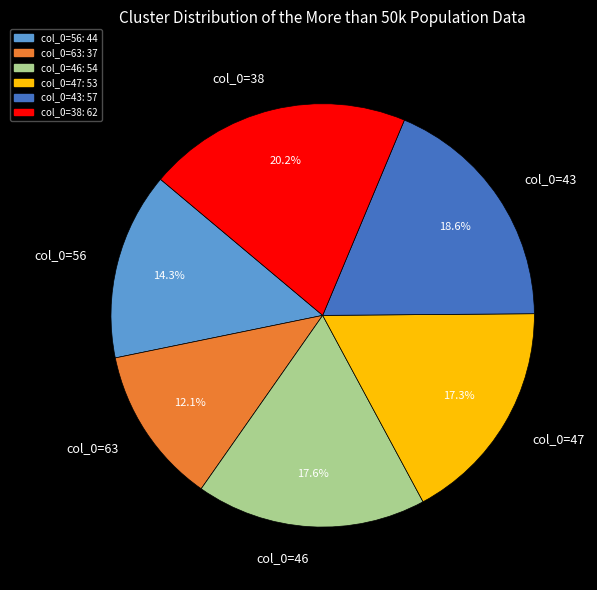

Count the number of slices in the pie.

6